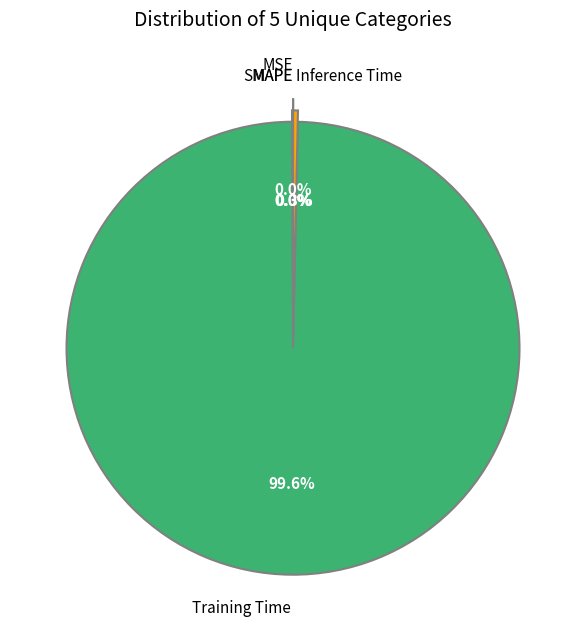

Which category has the biggest portion of the pie?

Training Time